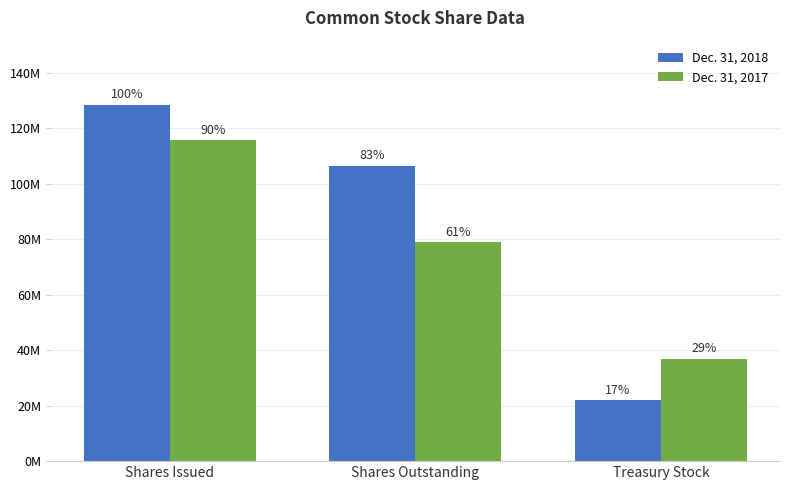

What is the total value across all series at Shares Issued?

244384327